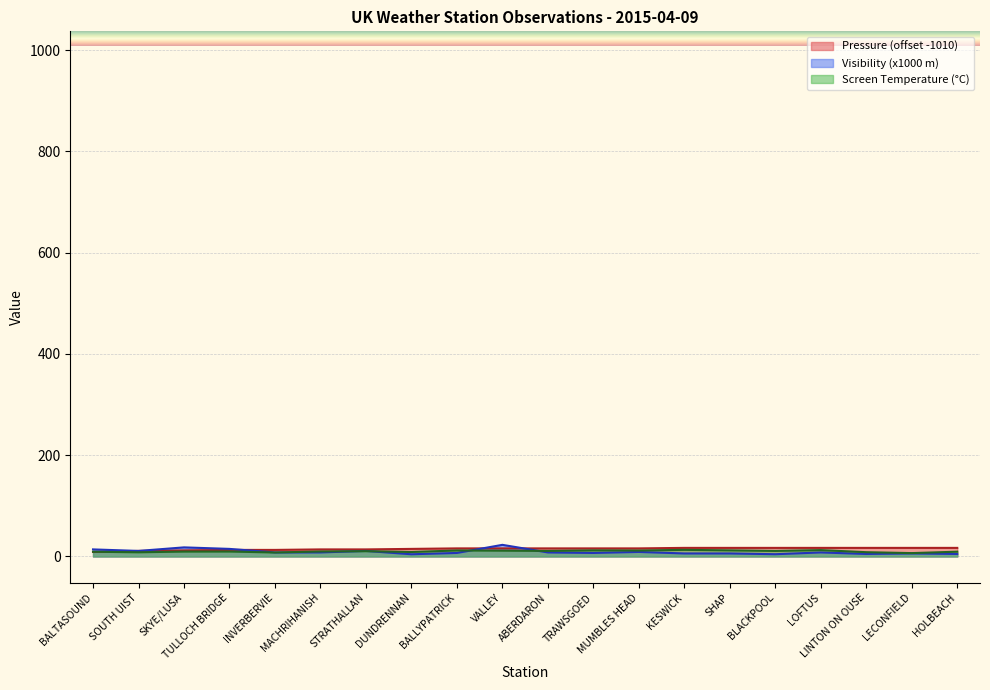

At LINTON ON OUSE, list the series in order from smallest to largest.

Visibility (thousands), Screen Temperature, Pressure